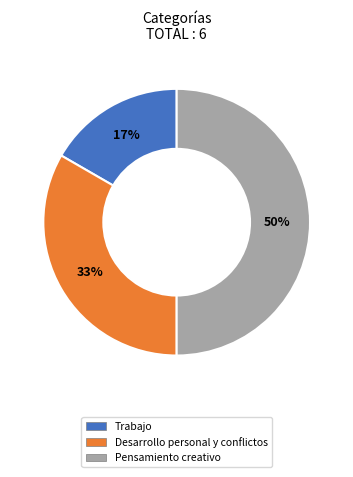

To the nearest percent, what is the combined percentage of Pensamiento creativo and Desarrollo personal y conflictos?

83%